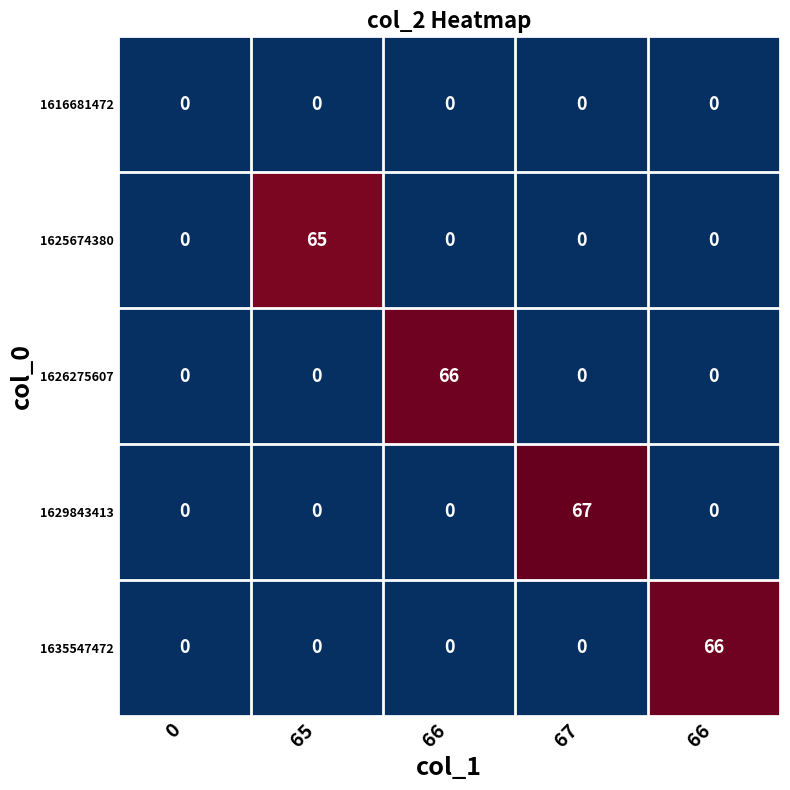

How many values in 1625674380 are above zero?

1